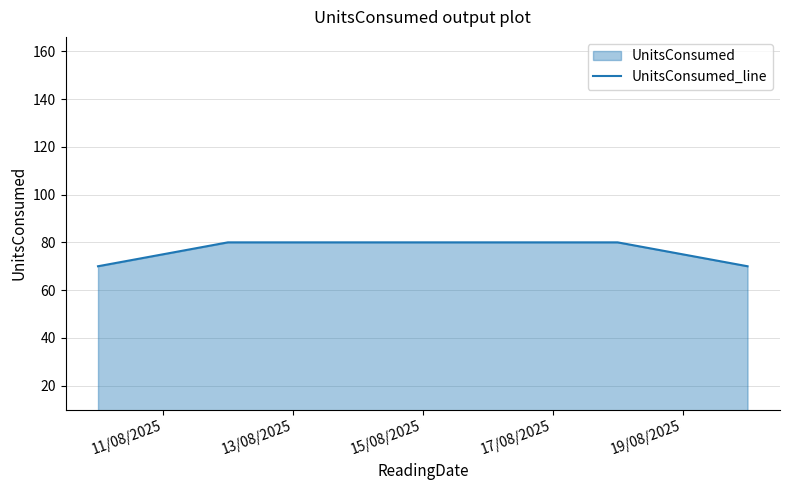

What is the value of the 2nd point from the left?

80